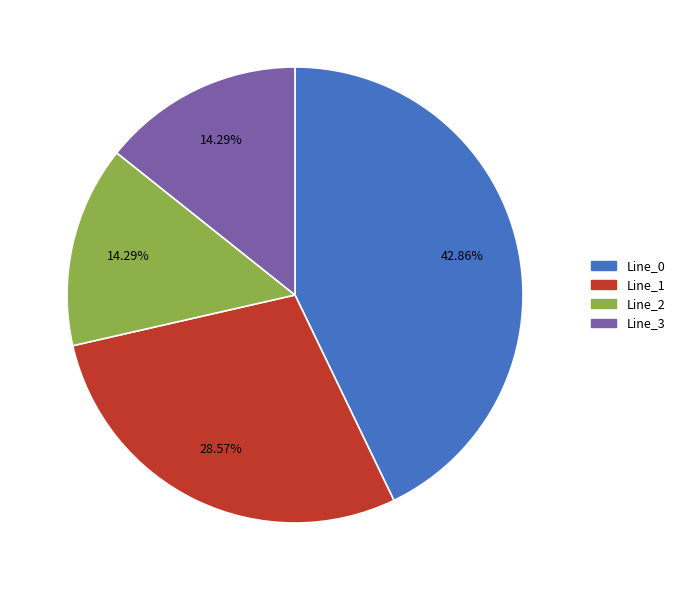

Which has a higher value, Line_2 or Line_1?

Line_1